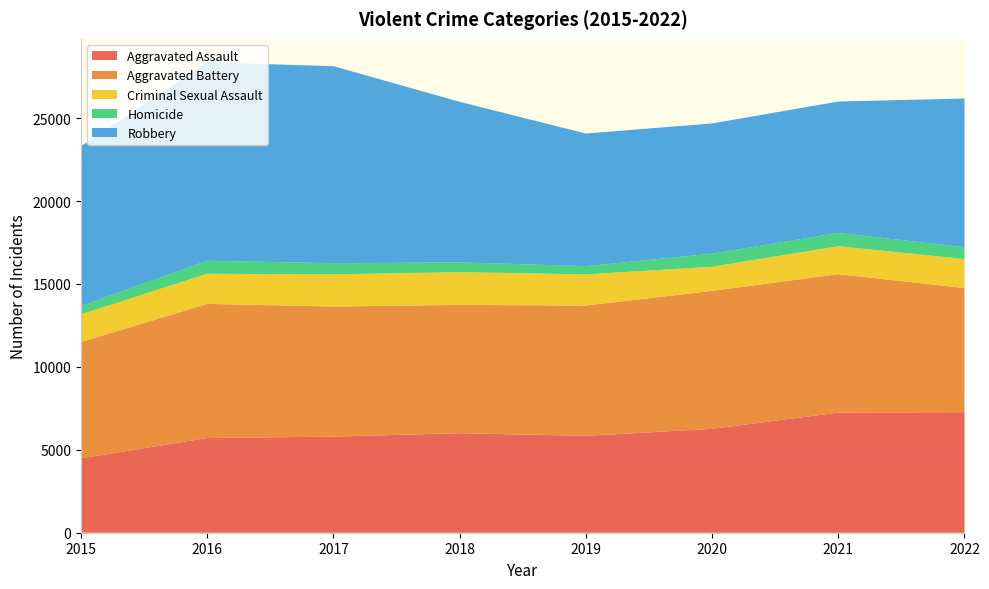

Reading left to right, list all the values displayed in this chart.

Aggravated Assault: 4480	5712	5793	6001	5840	6263	7243	7270
Aggravated Battery: 7018	8085	7845	7734	7857	8320	8346	7487
Criminal Sexual Assault: 1670	1816	1940	1977	1878	1452	1685	1748
Homicide: 496	786	672	589	498	787	803	710
Robbery: 9638	11960	11880	9679	7994	7855	7919	8965